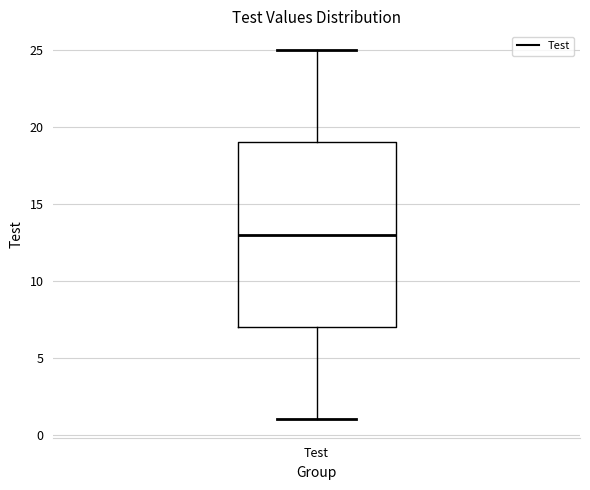

Where does the lower whisker of the box for Test end on the y-axis? The values are not printed on the chart, so give them approximately, as read against the axis.

1